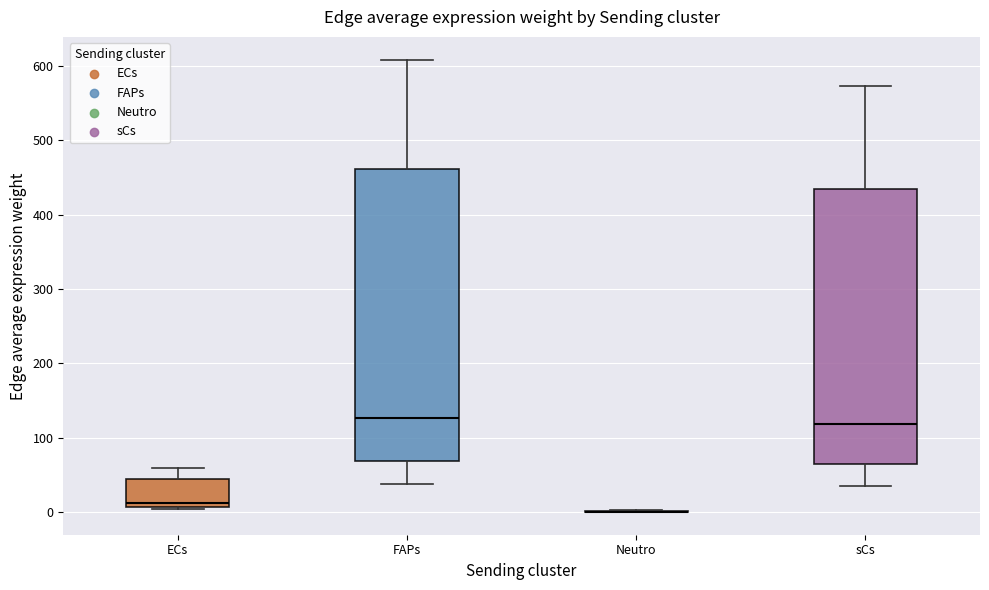

Reading left to right, transcribe this box plot: for each box, give where its median line is, the range the box spans, and where its two whiskers end, as read against the y-axis. The values are not printed on the chart, so give them approximately, as read against the axis.

ECs: median 10 (just above the box's lower edge), box 10 to 40, whiskers 0 to 60
FAPs: median 130, box 70 to 460, whiskers 40 to 610
Neutro: box collapsed to a line at 0, whiskers 0 to 0
sCs: median 120, box 60 to 430, whiskers 40 to 570